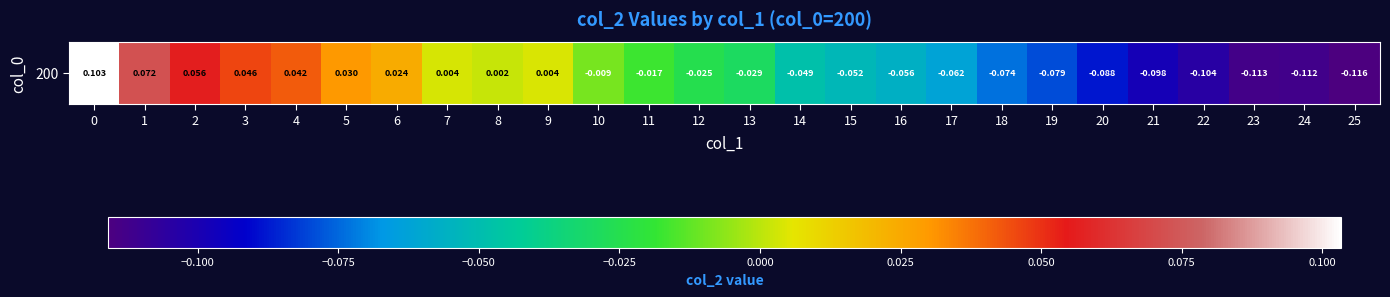

Reading left to right, what are all the values shown in this chart?

0.1	0.1	0.1	0.0	0.0	0.0	0.0	0.0	0.0	0.0	-0.0	-0.0	-0.0	-0.0	-0.0	-0.1	-0.1	-0.1	-0.1	-0.1	-0.1	-0.1	-0.1	-0.1	-0.1	-0.1